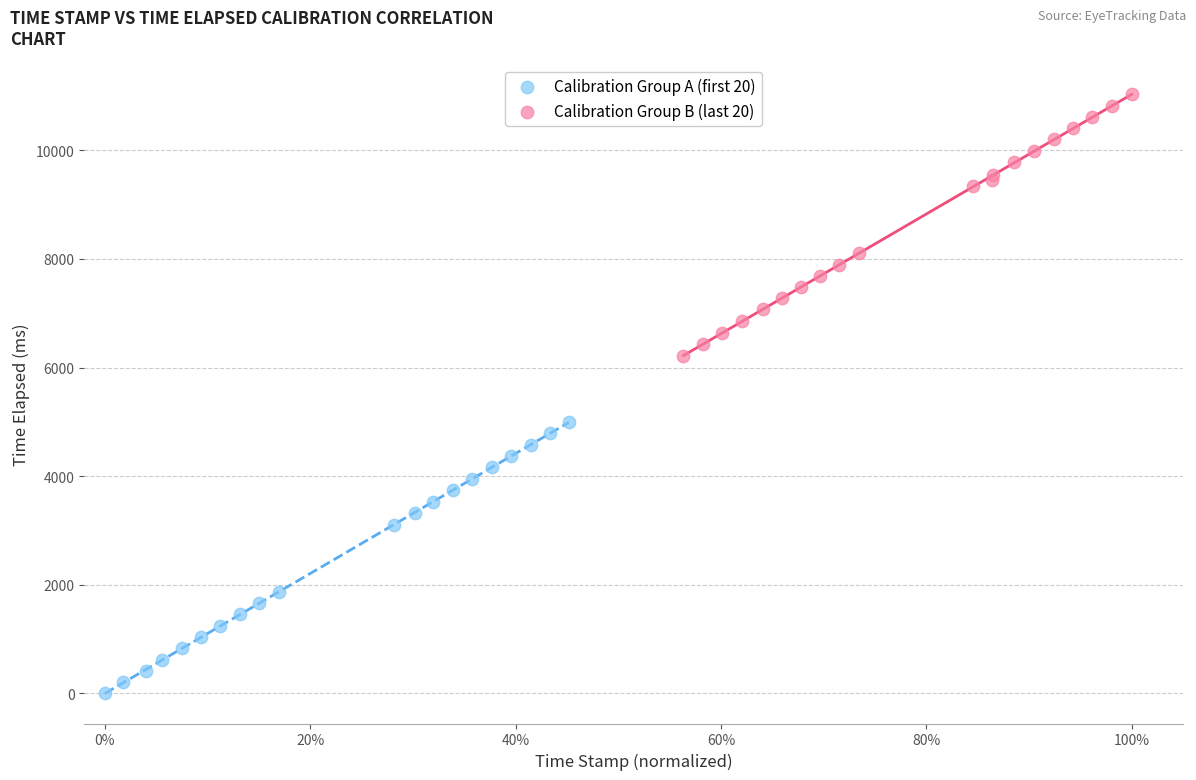

Which series contains the lowest Y value?

Calibration Group A (first 20)